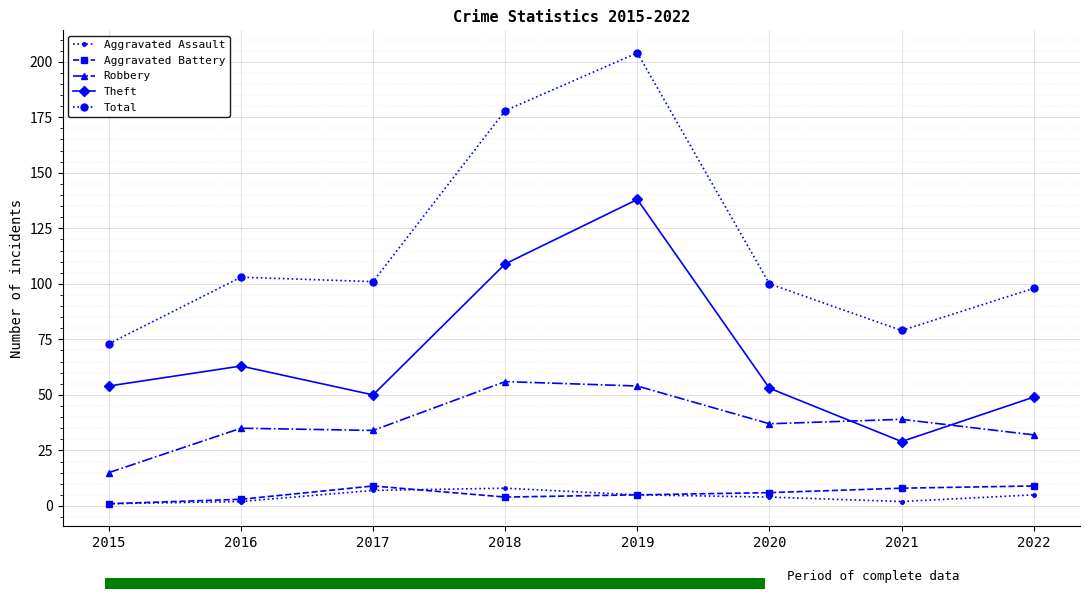

What is the difference between the highest and lowest values at 2022?

93